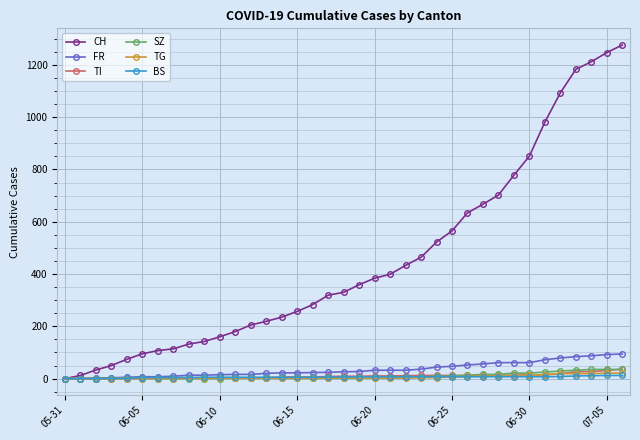

Which series has the widest spread of values?

CH